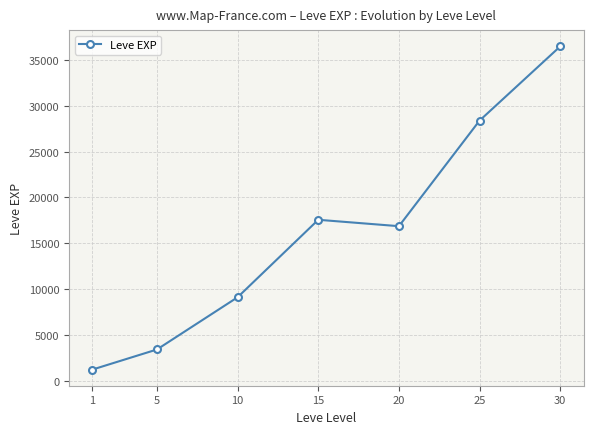

Approximately how many times larger is the value at 5 compared to 25?

0.1